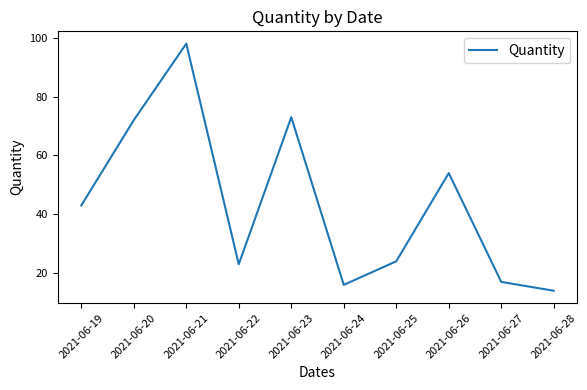

What is the difference between the maximum and minimum values?

84